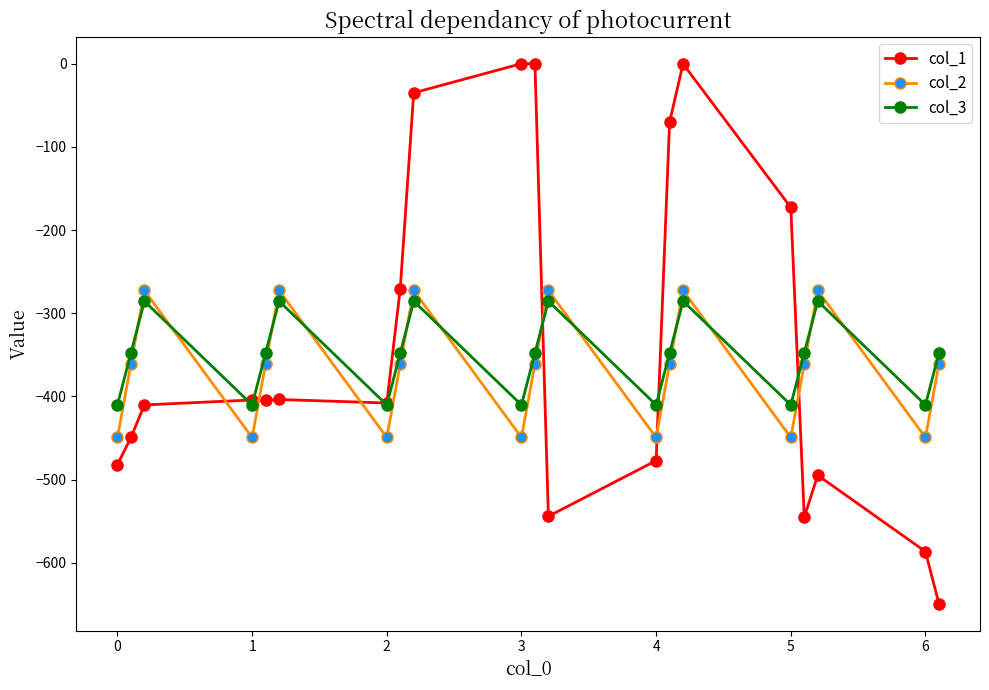

What is the value of the col_1 point at the 18th from the left?

-494.8